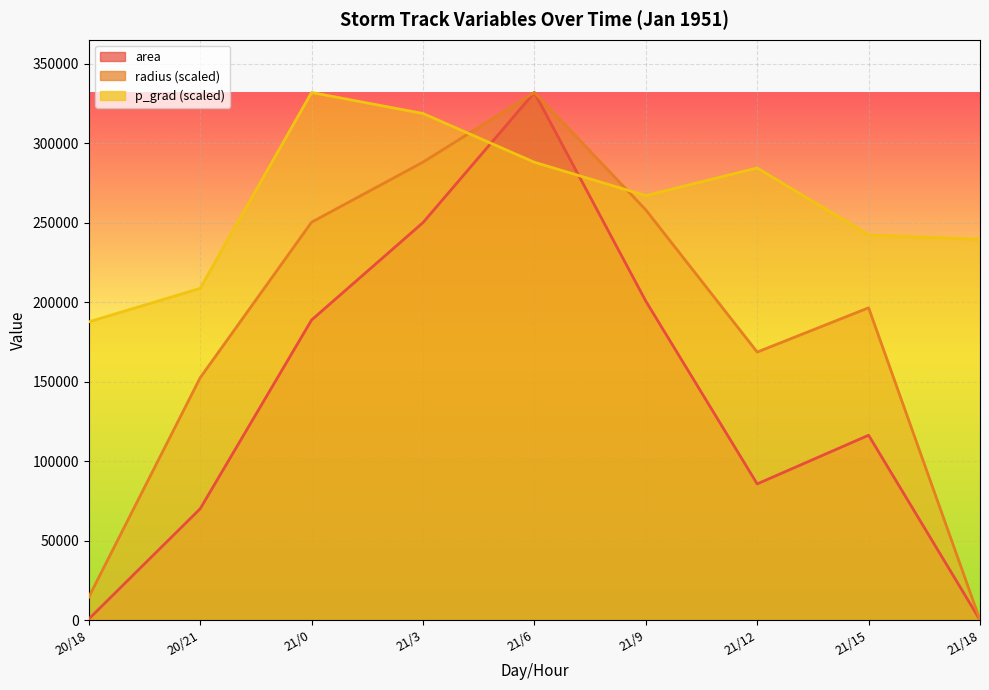

What is the sum of all area values?

1243750.0